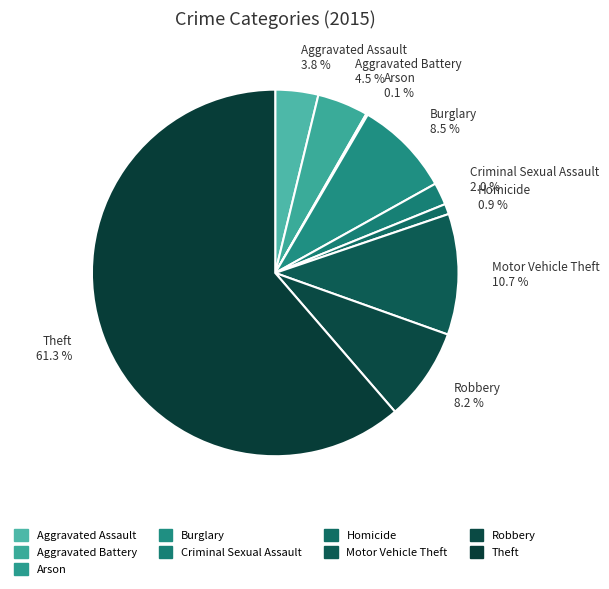

Is Robbery the majority of the pie?

No